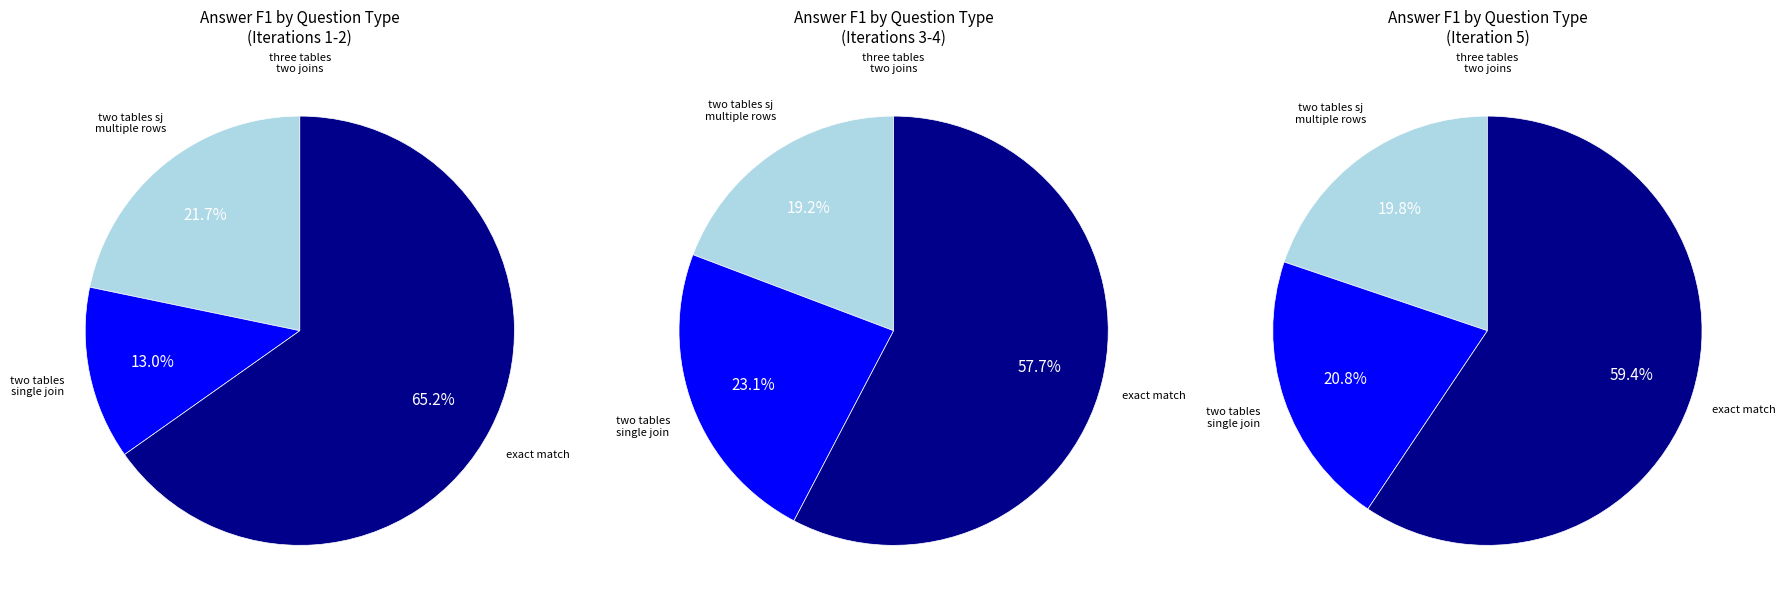

What is the change in value from three tables two joins to two tables single join multiple rows?

+0.4